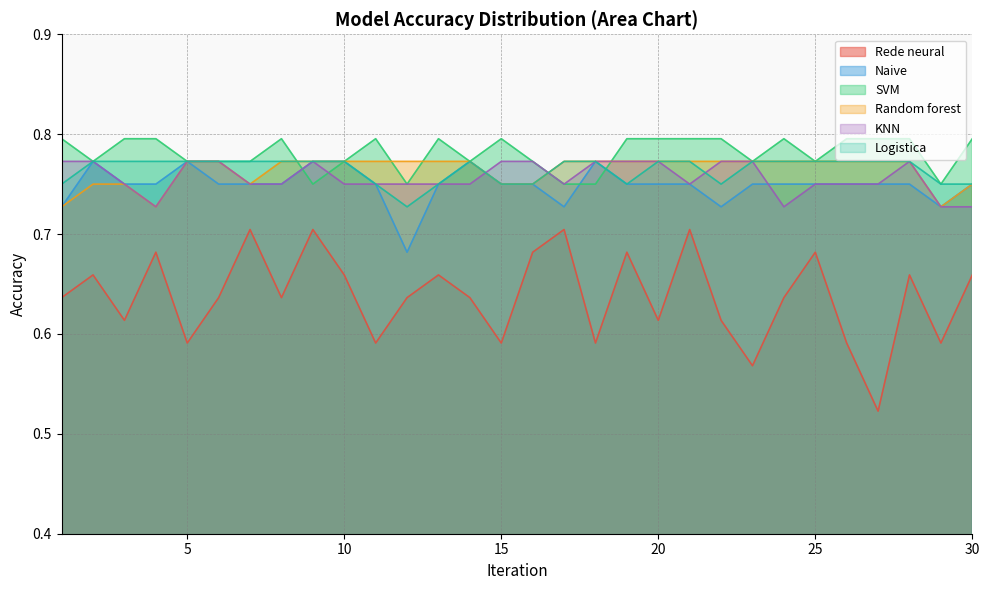

True or false: Naive and Rede neural cross at least once.

False